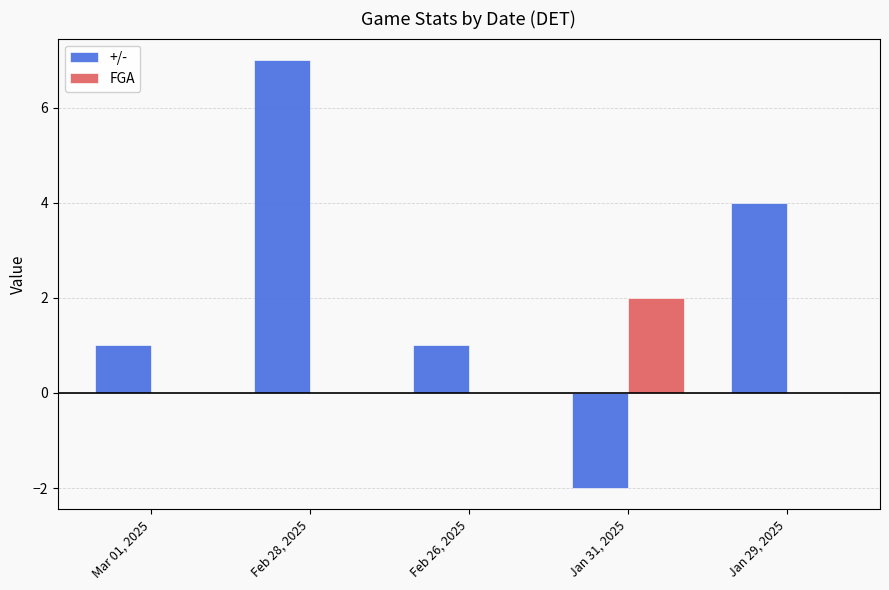

What is the total value across all series at Feb 28, 2025?

7